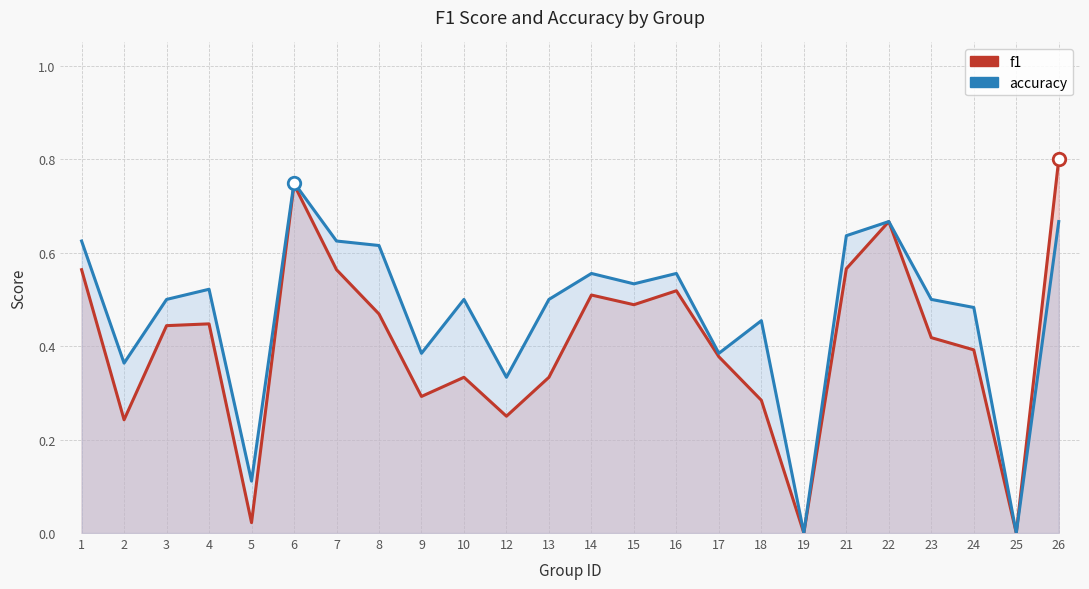

What is the spread (max minus min) of values at 12?

0.1